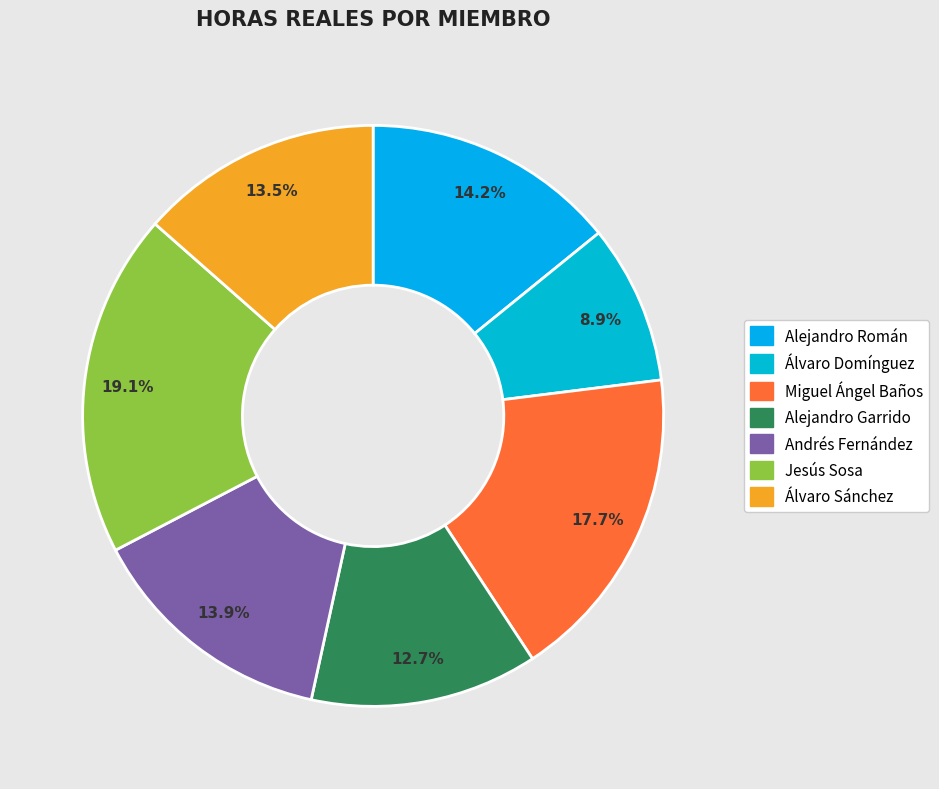

Rank the categories by value from lowest to highest.

Álvaro Domínguez, Alejandro Garrido, Álvaro Sánchez, Andrés Fernández, Alejandro Román, Miguel Ángel Baños, Jesús Sosa